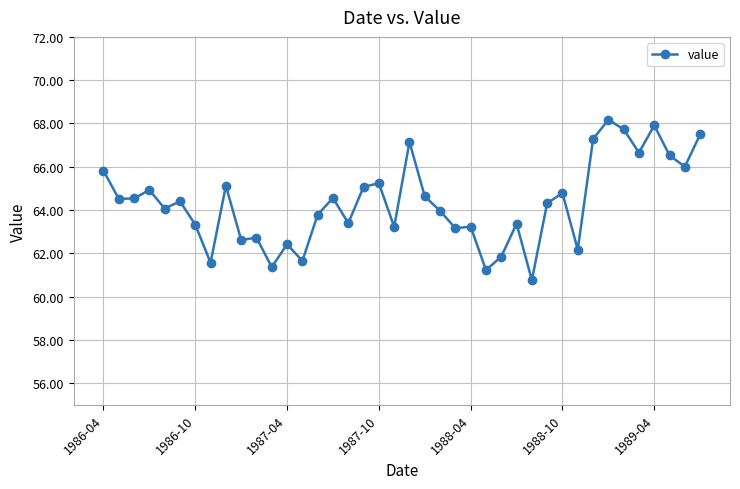

True or false: there are more than 1 points higher than both neighbors.

True